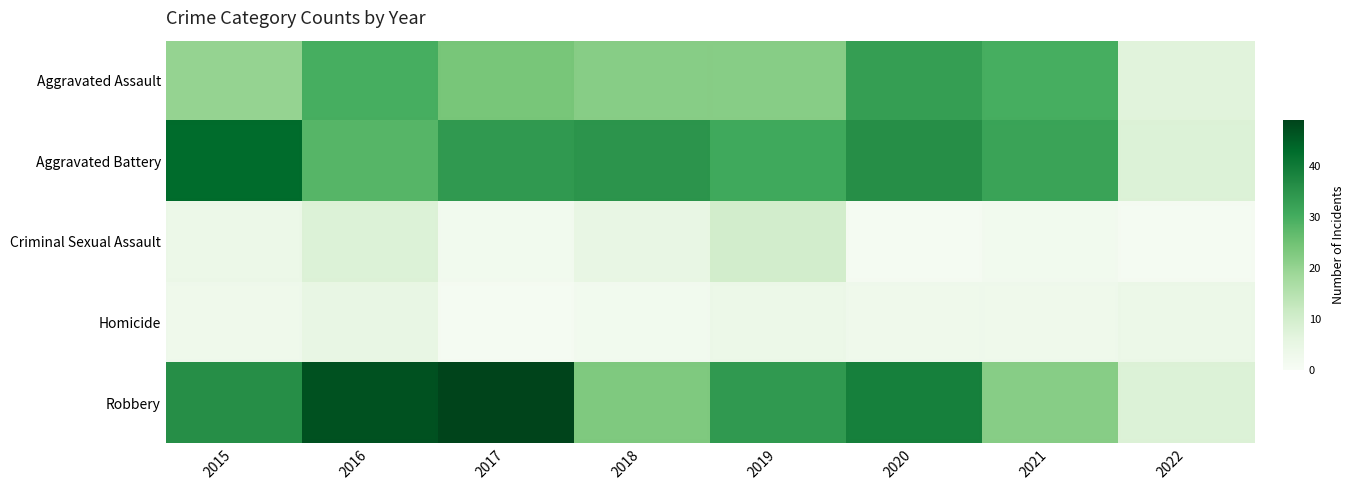

What is the highest value of the Homicide series?

5